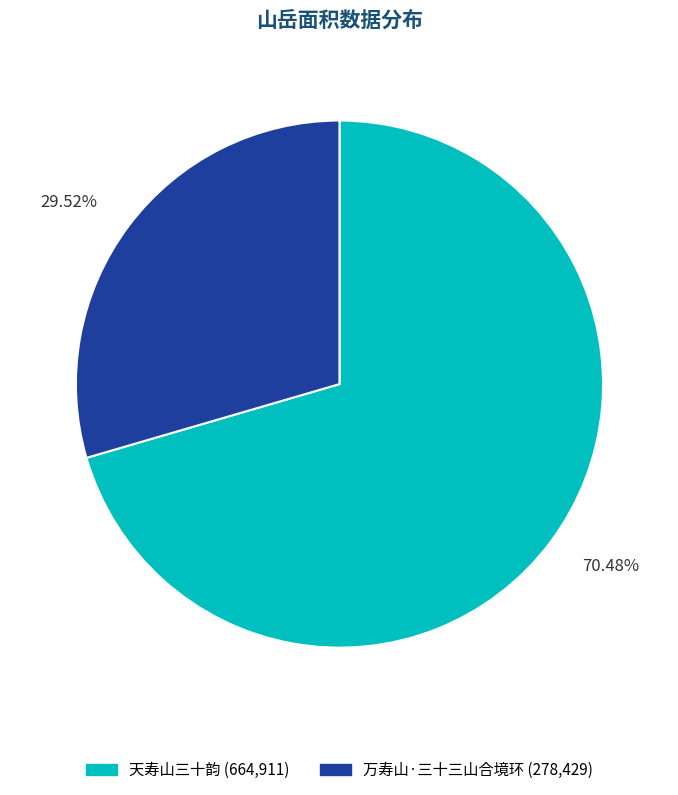

Do 天寿山三十韵 and 万寿山·三十三山合境环 together represent more than half of the pie?

Yes